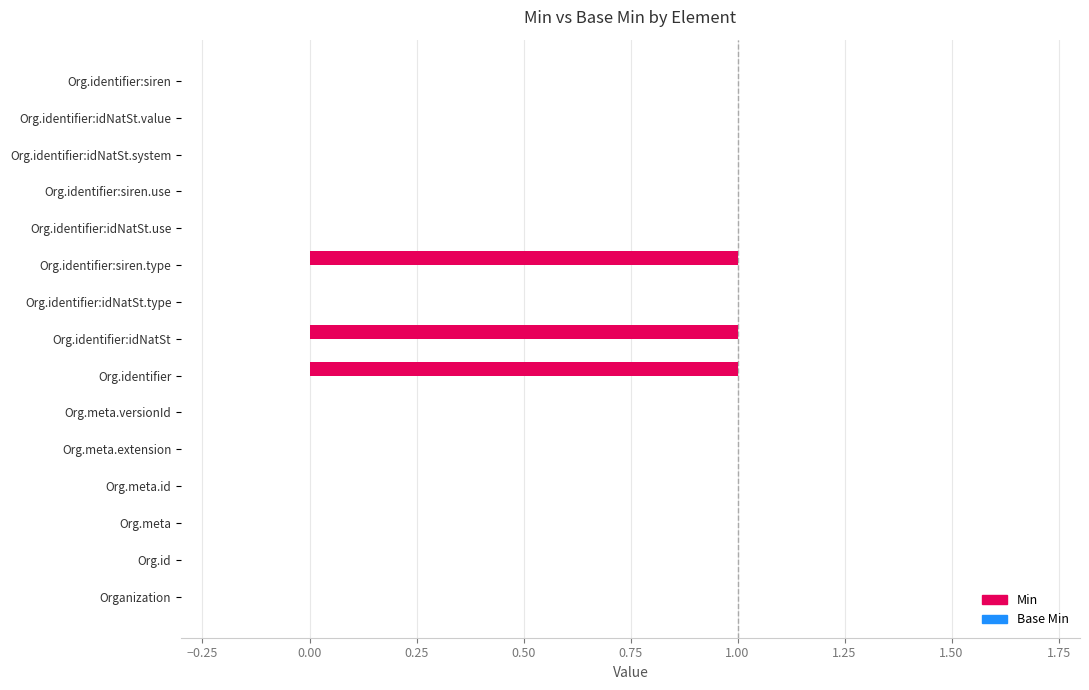

Between Org.meta.id and Org.identifier:idNatSt, which is larger?

Org.identifier:idNatSt